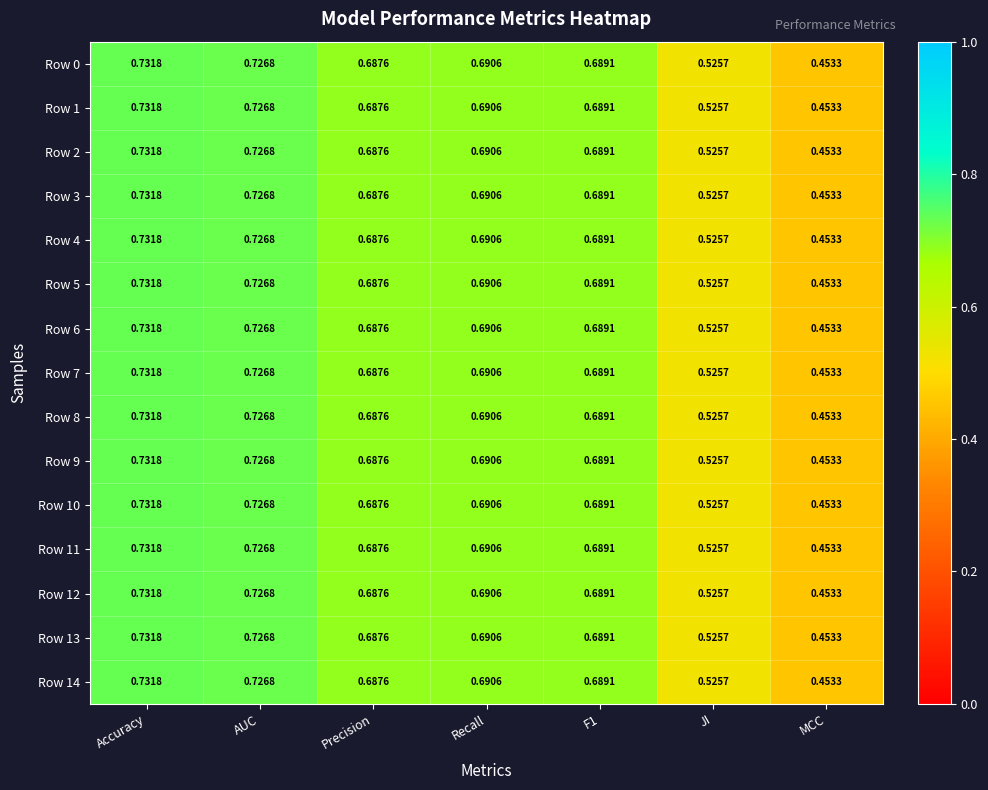

Which category has the highest value in the Row 11 series?

Accuracy